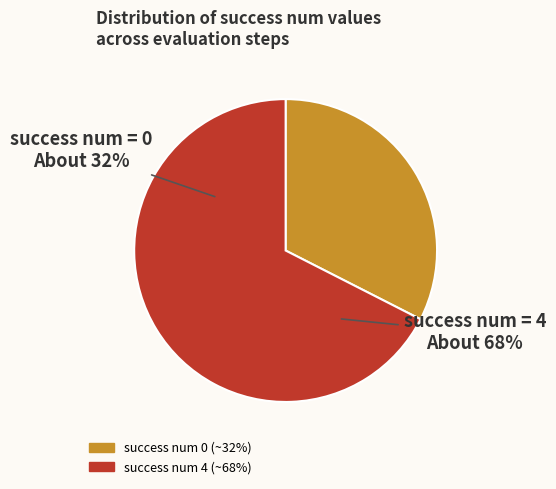

Which category has the biggest portion of the pie?

success num 4